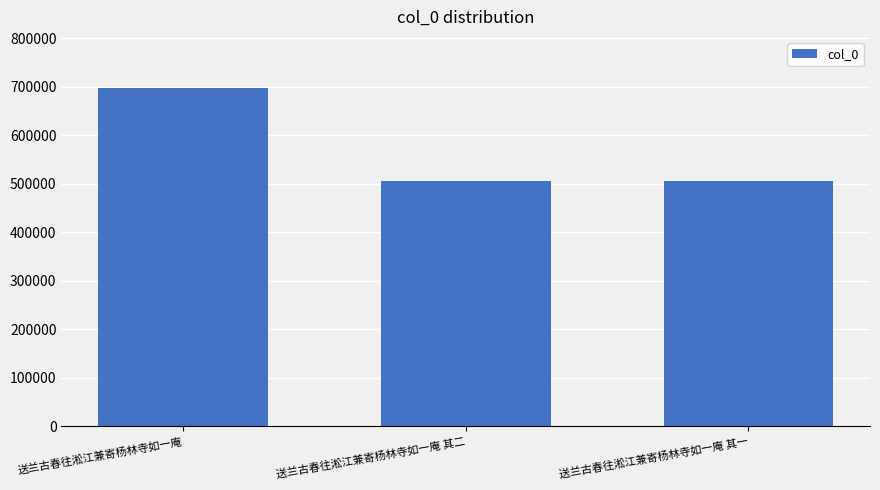

What is the label of the 2nd bar from the left?

送兰古春往淞江兼寄杨林寺如一庵 其二